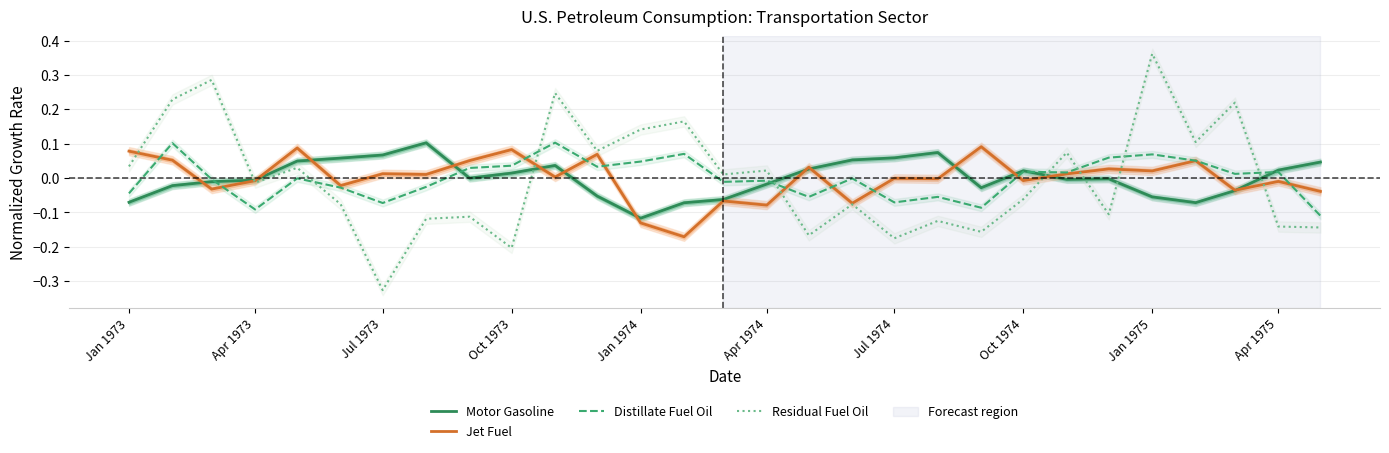

At which label does Residual Fuel Oil reach its minimum?

Jul 1973